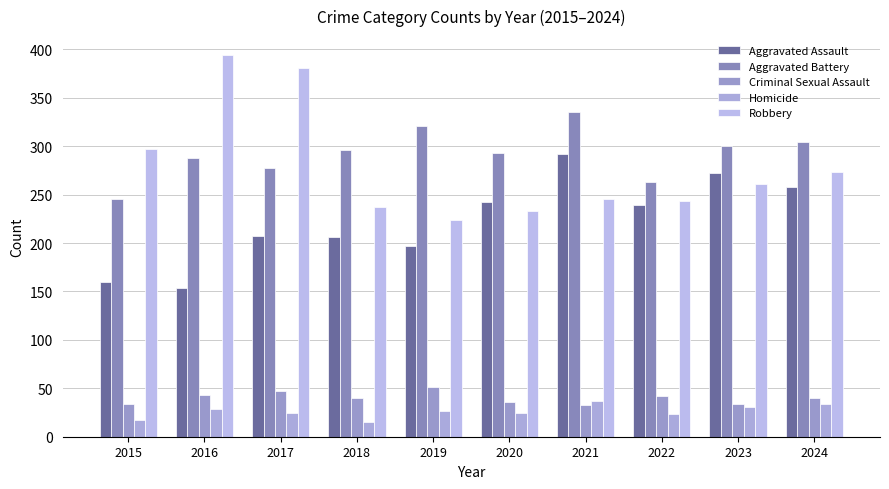

Does the chart contain stacked bars?

No